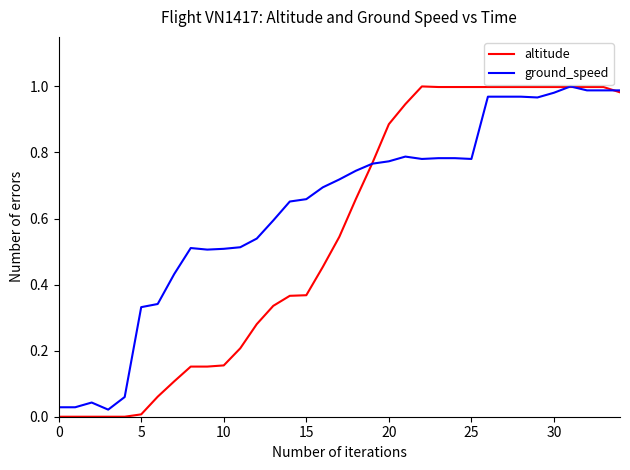

List the series in order of their overall mean, highest first.

ground_speed, altitude